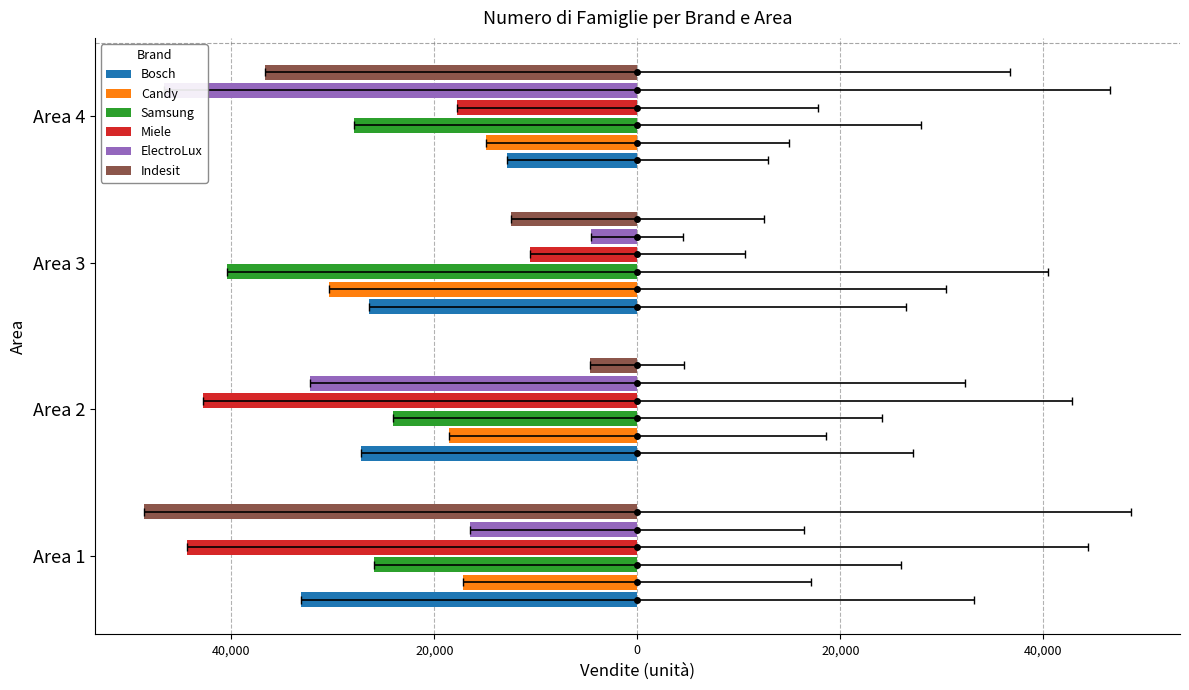

Is the value of ElectroLux at Area 4 greater than the value of Samsung at Area 4?

Yes